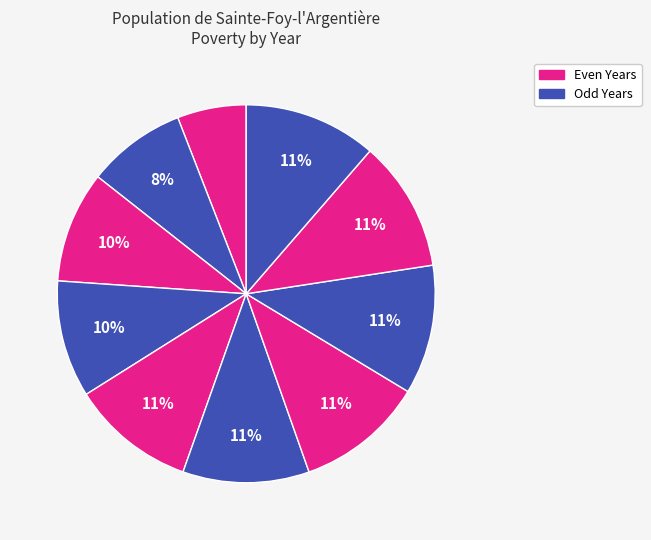

How many segments does this pie chart have?

10